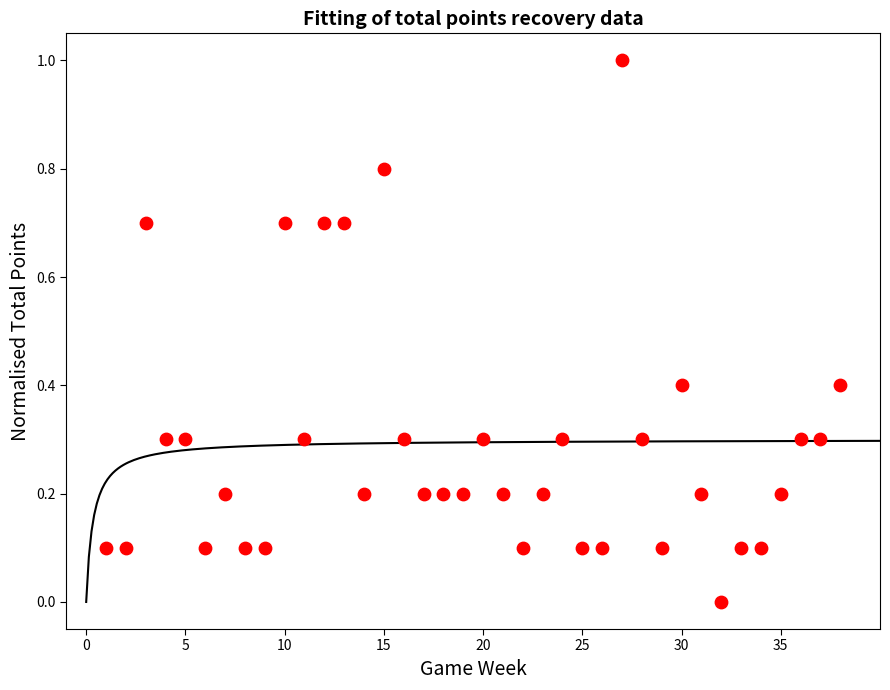

What is the range of Y values (max minus min)?

1.0